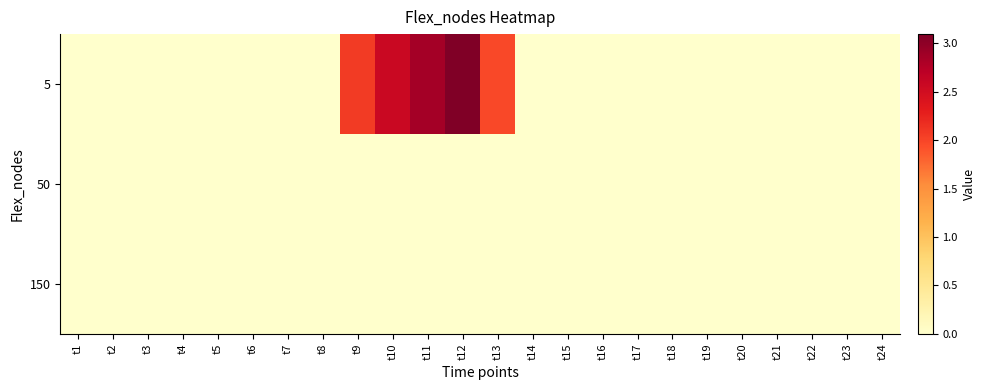

Rank the series by their maximum value, from lowest to highest.

50, 150, 5